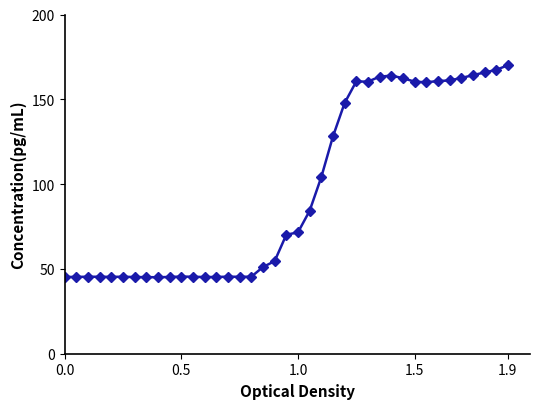

True or false: there are more than 2 points higher than both neighbors.

True